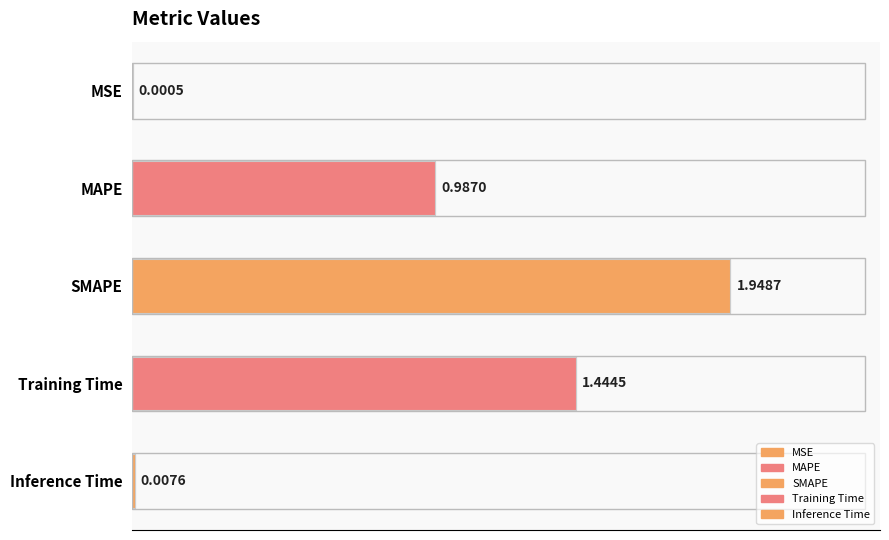

True or false: the data shows 0.0 at Inference Time.

True